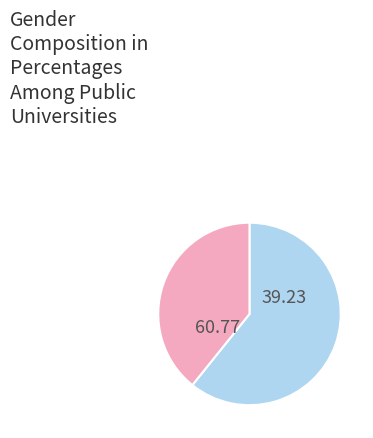

How many segments does this pie chart have?

2